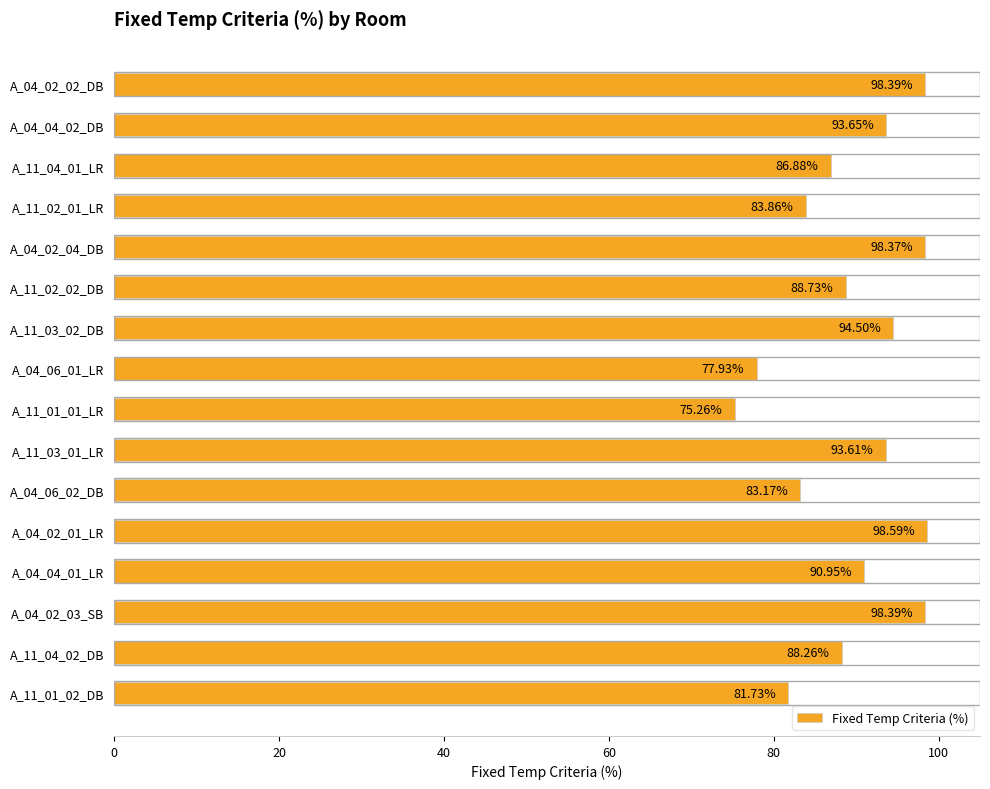

What is the smallest value displayed?

75.3